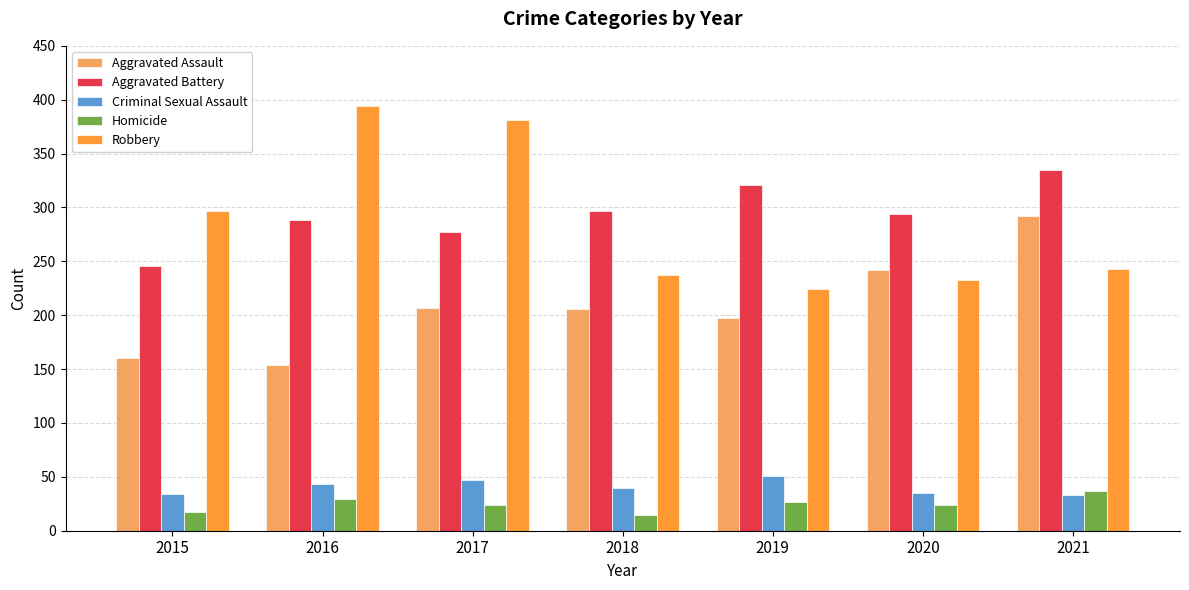

Is it true that Aggravated Assault equals 97 at 2020?

False